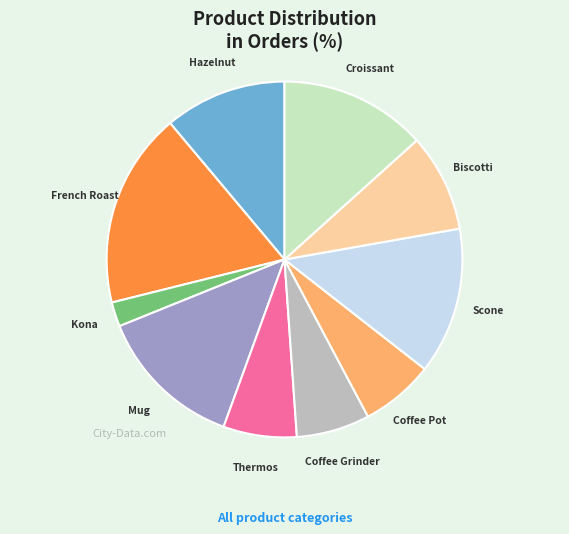

Is the sum of Hazelnut and Mug greater than half?

No